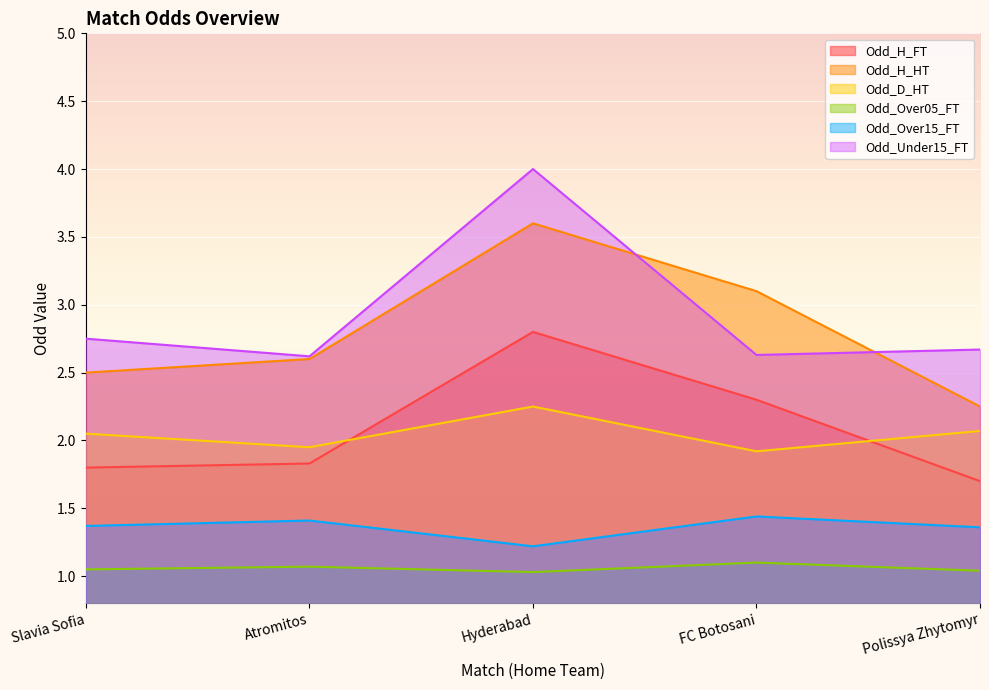

At which category is the sum across all series the highest?

Hyderabad